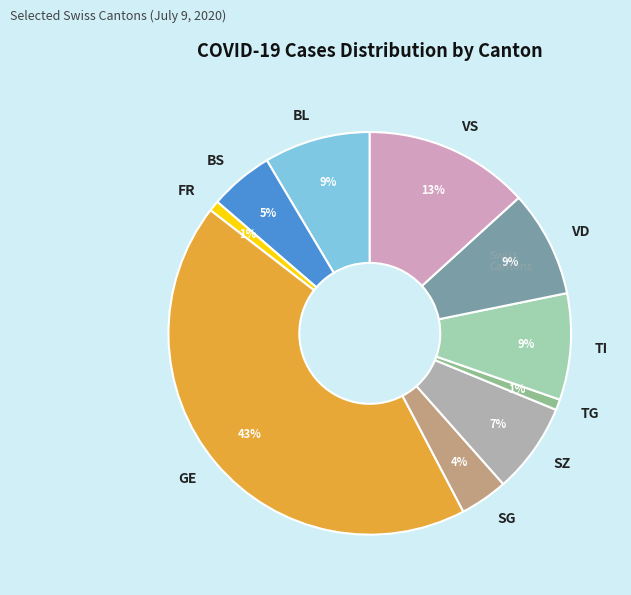

How many slices are in this pie chart?

10